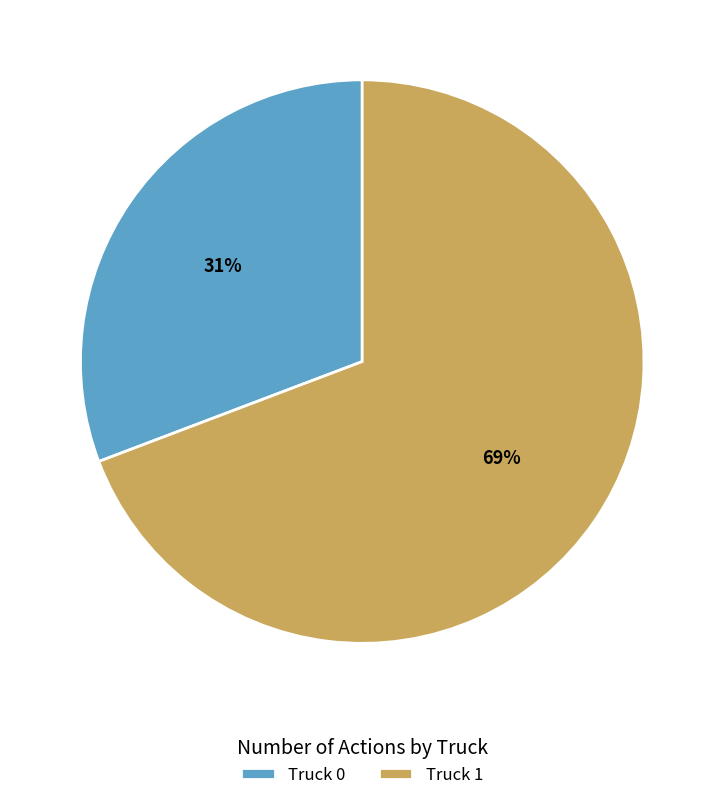

Is the sum of Truck 0 and Truck 1 greater than half?

Yes